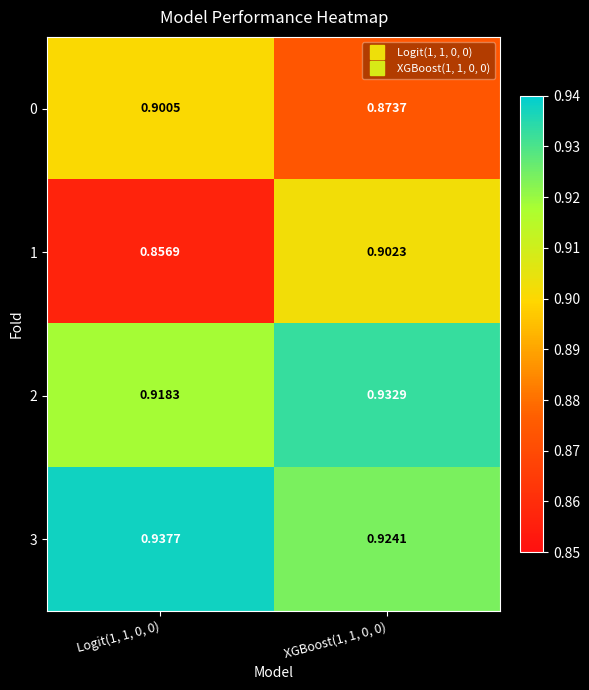

How many series are shown in this chart?

4